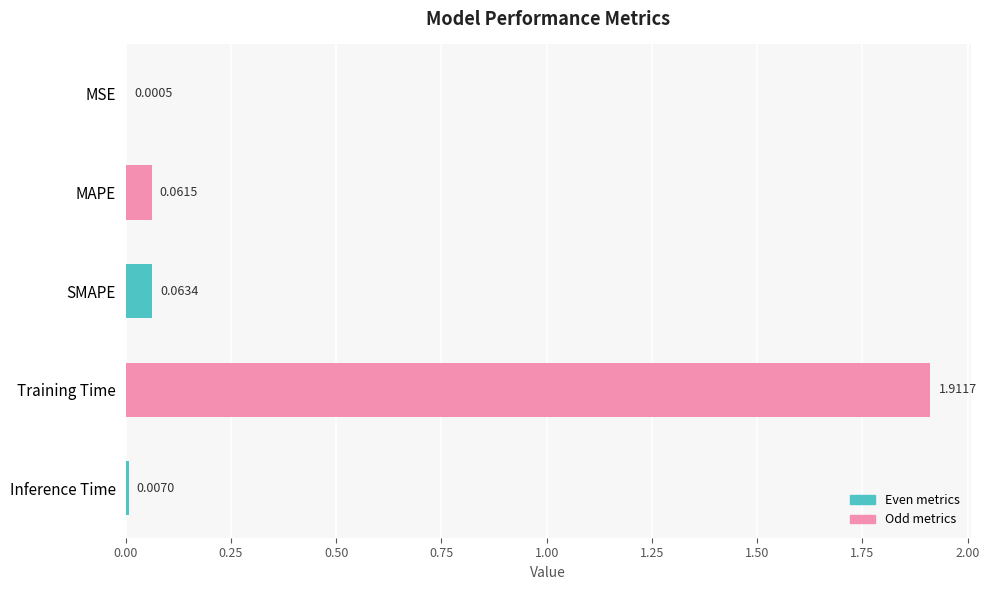

Which has a higher value, SMAPE or MSE?

SMAPE